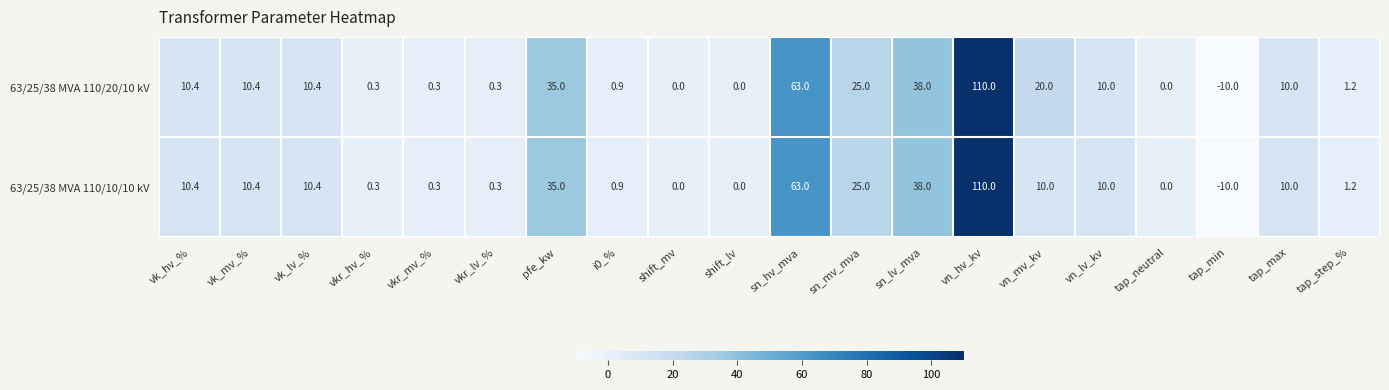

What is the smallest value displayed?

-10.0